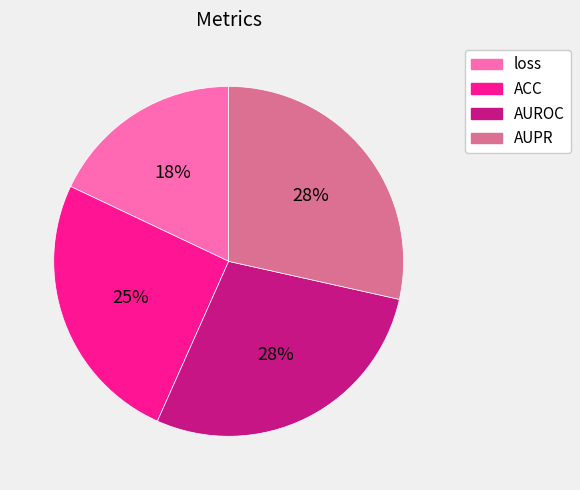

Which has a higher value, ACC or AUPR?

AUPR